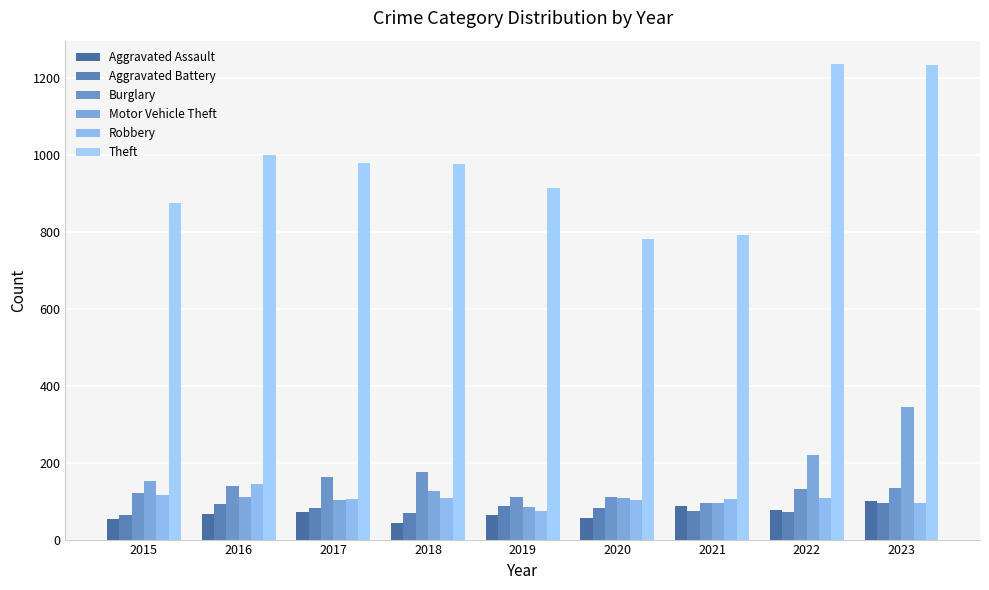

At which category is the sum across all series the highest?

2023